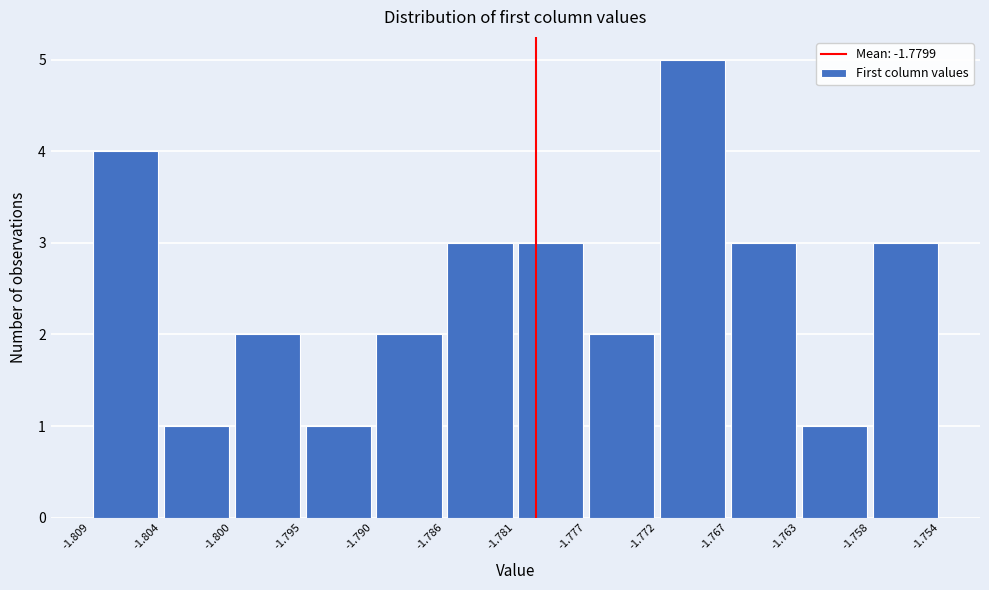

What is the height of the bar covering -1.758 to -1.754 on the x-axis? The values are not printed on the chart, so give them approximately, as read against the axis.

3